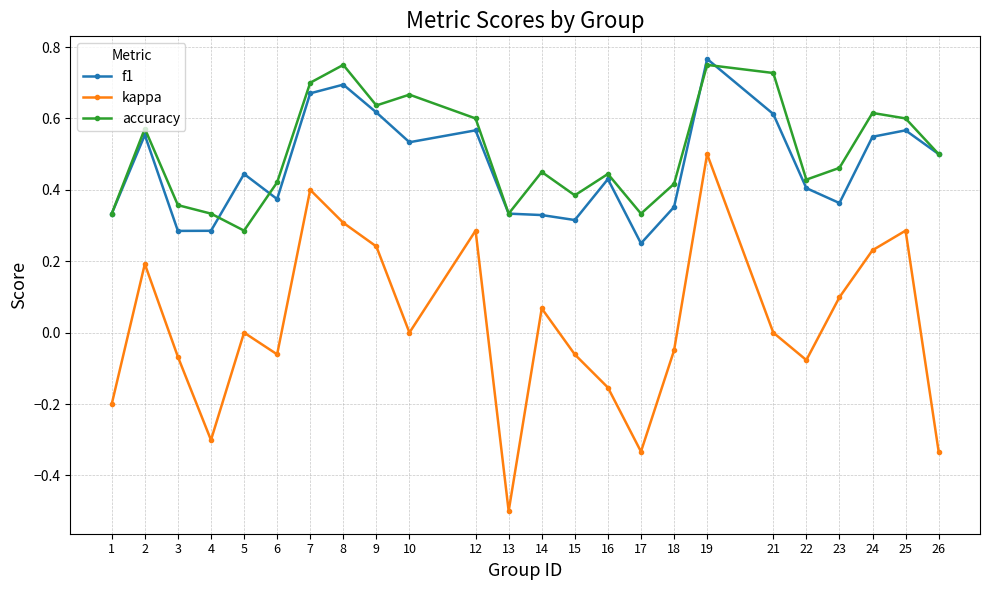

What are all the series names shown in the legend?

f1, kappa, accuracy